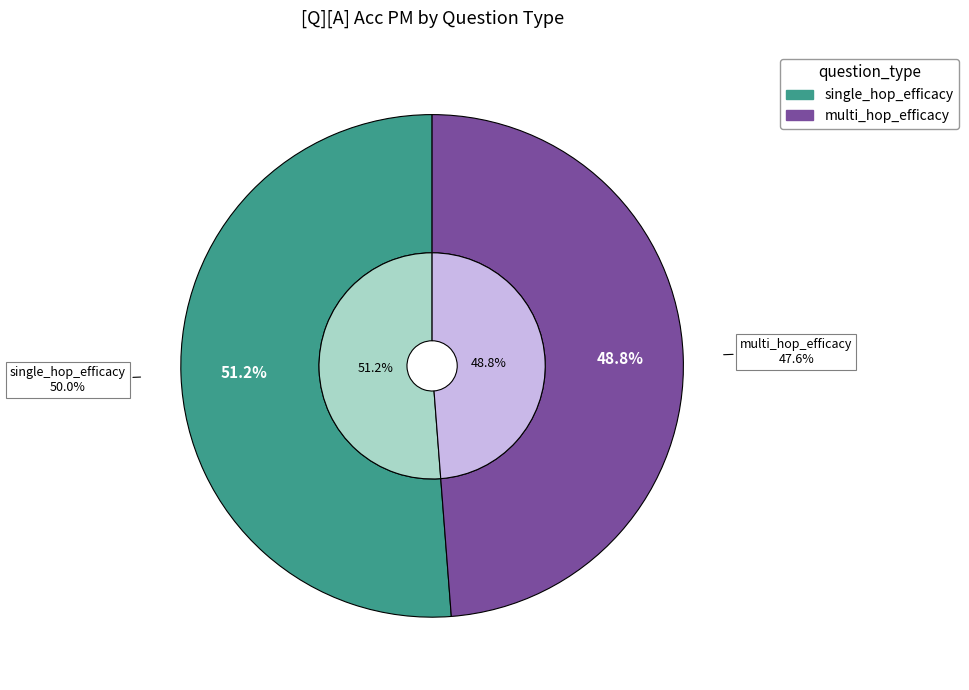

How many slices are in this pie chart?

2